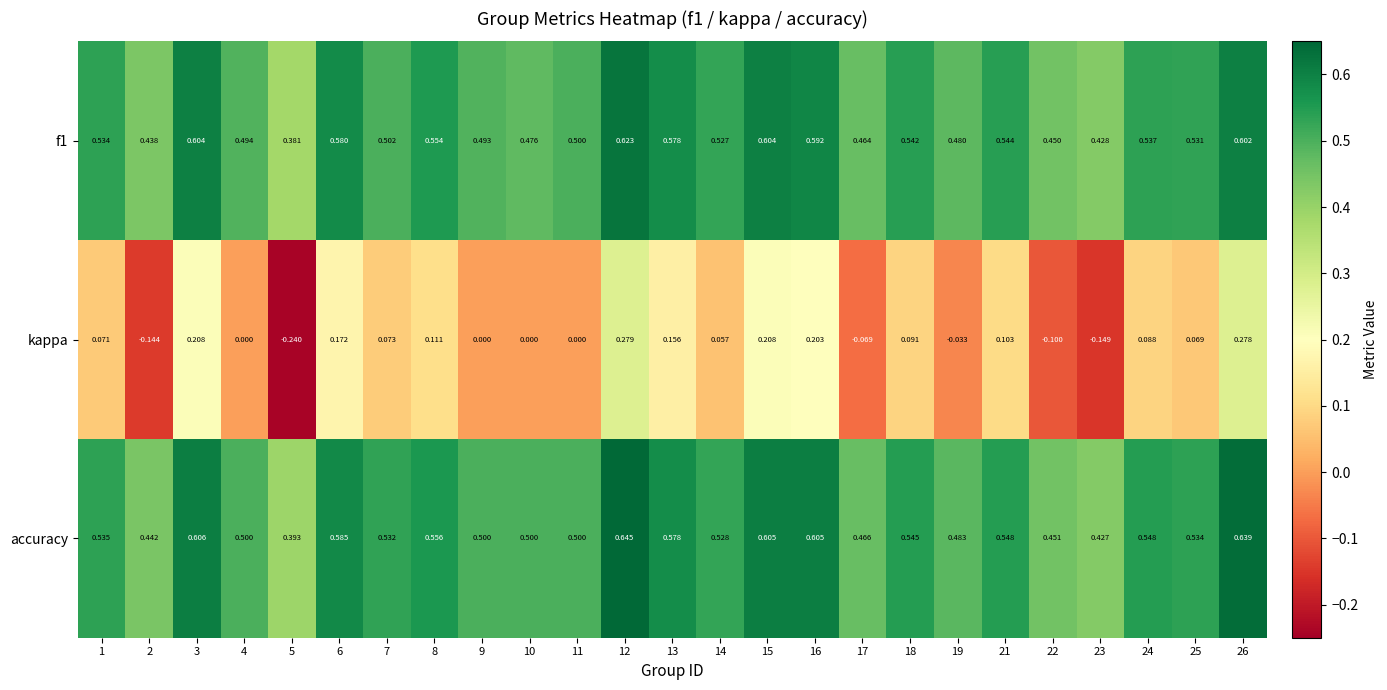

Which series has the largest range (max minus min)?

kappa